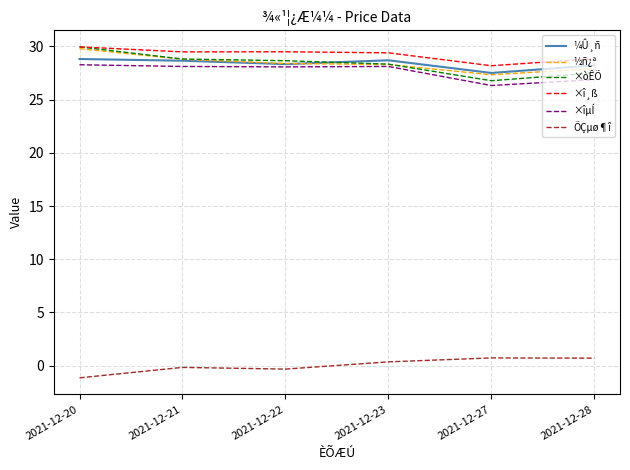

True or false: ×î¸ß and ÕÇµø¶î cross at least once.

False